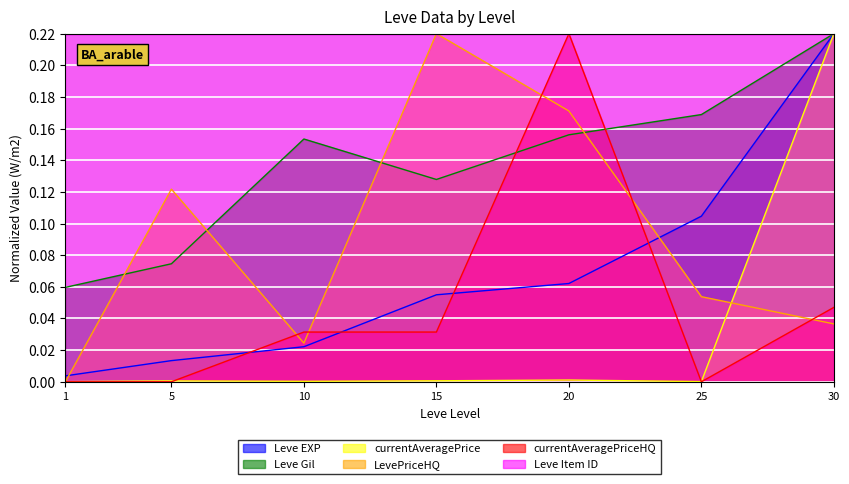

What is the difference between the maximum and minimum values in the currentAveragePriceHQ series?

0.2